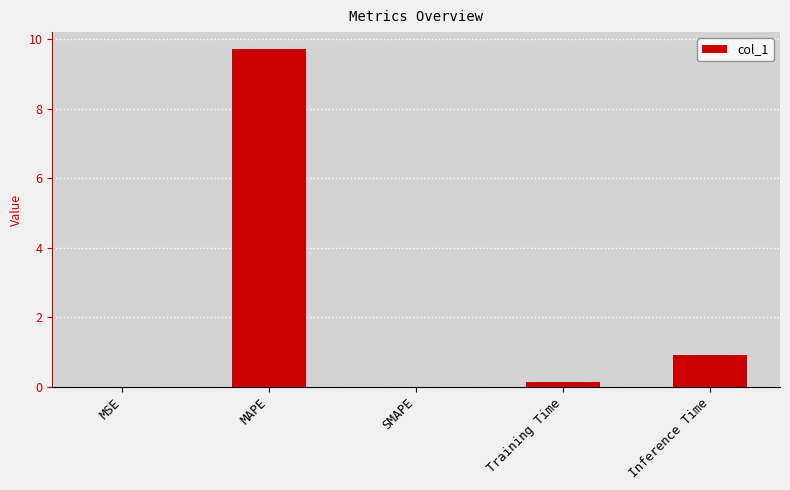

True or false: the data shows 0.9 at Inference Time.

True